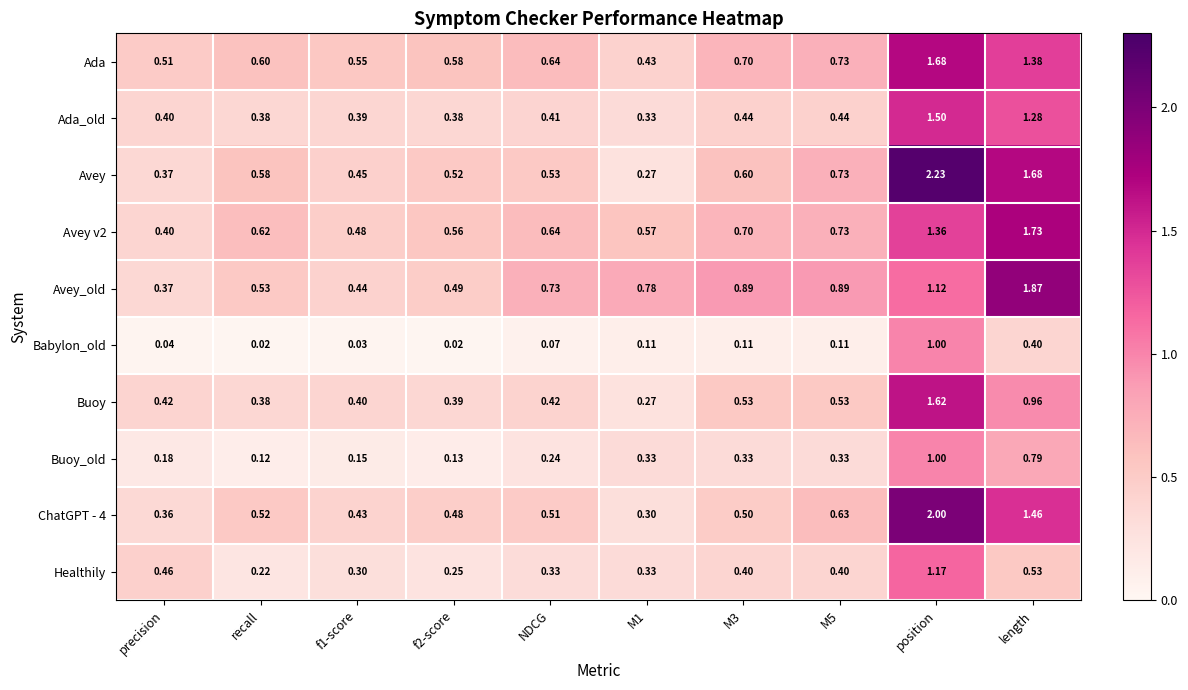

At which category is the sum across all series the highest?

position